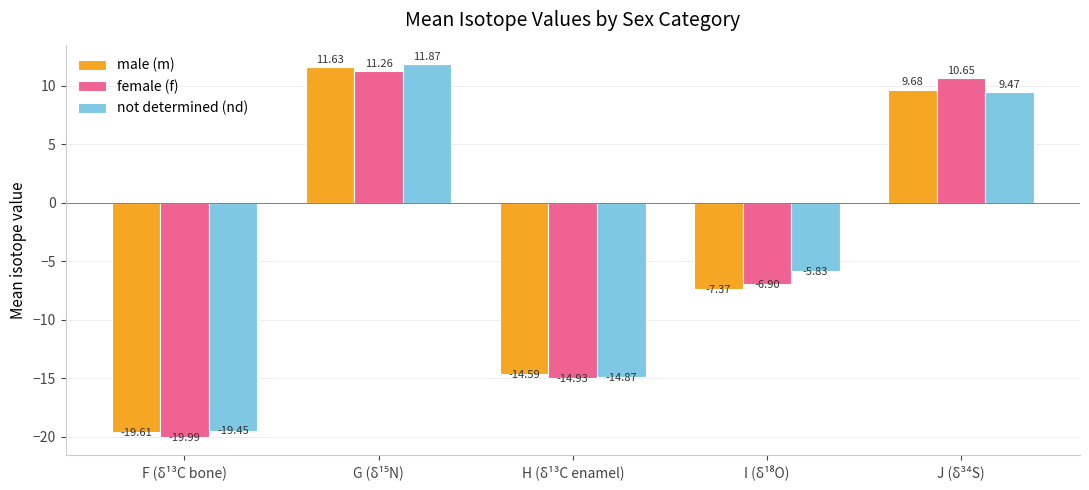

Which category has the lowest value across all series?

F (δ¹³C bone)